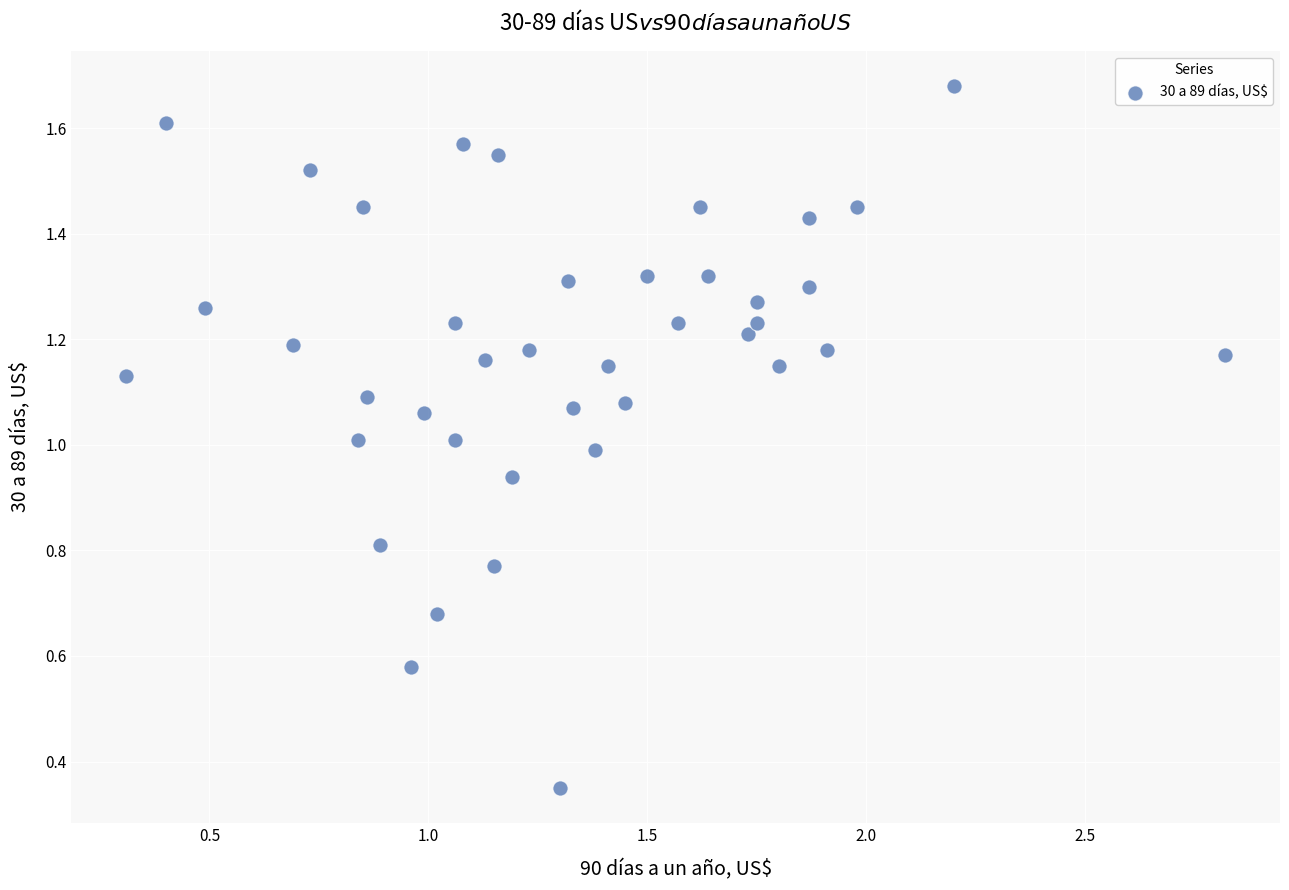

What is the range of X values (max minus min)?

2.5